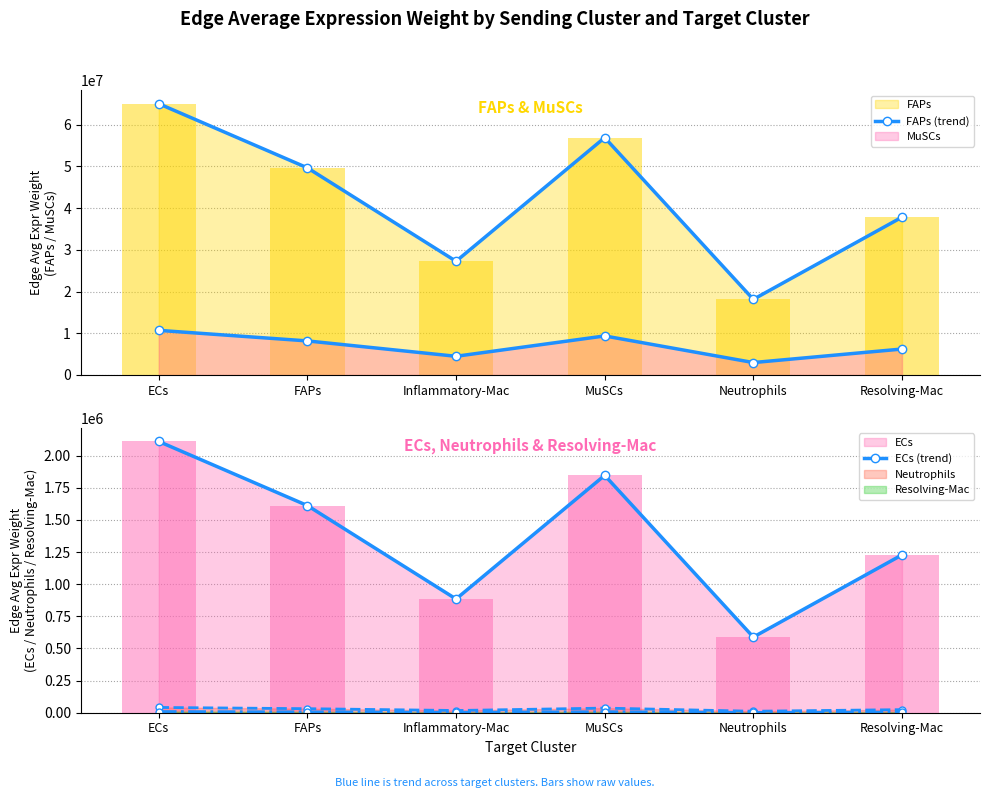

Are the bars grouped side by side (vs. stacked)?

Yes